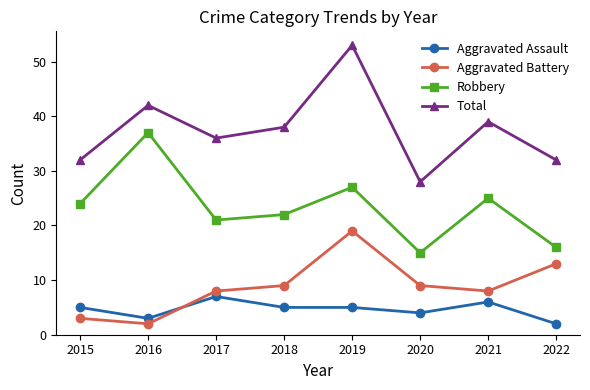

What is the value of the Aggravated Battery point at the 6th from the left?

9